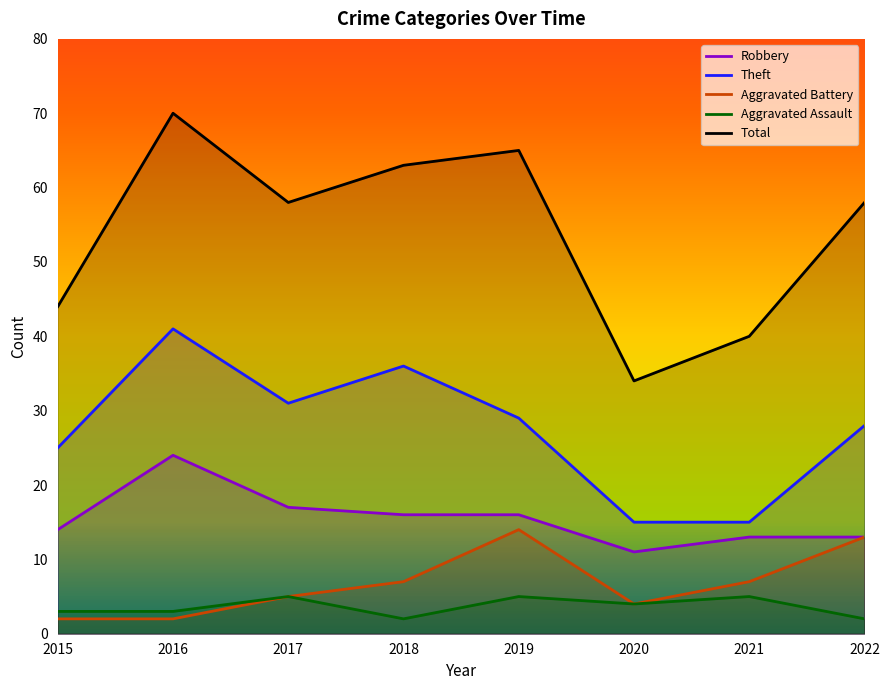

What are all the series names shown in the legend?

Robbery, Theft, Aggravated Battery, Aggravated Assault, Total